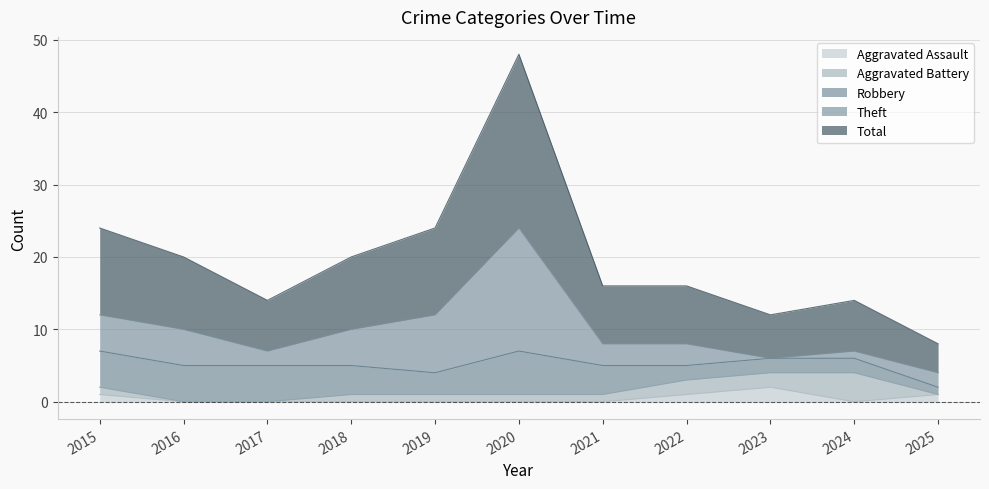

What is the approximate value of Total at 2018?

10